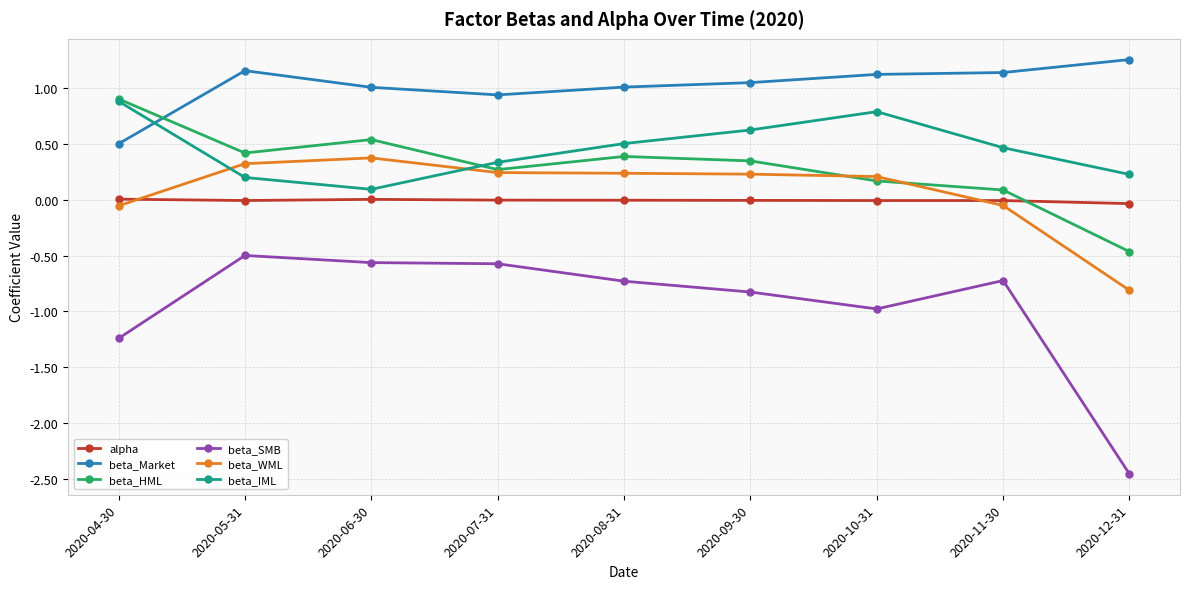

What is the sum of all beta_Market values?

9.2